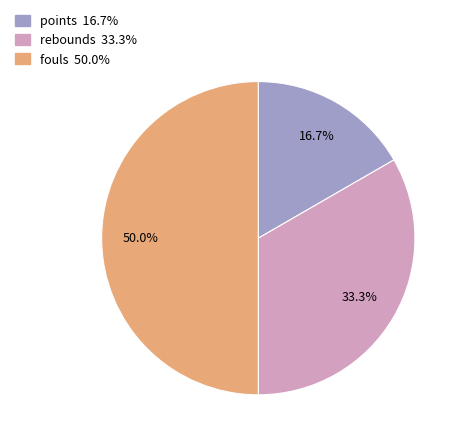

Which slice is the largest?

fouls